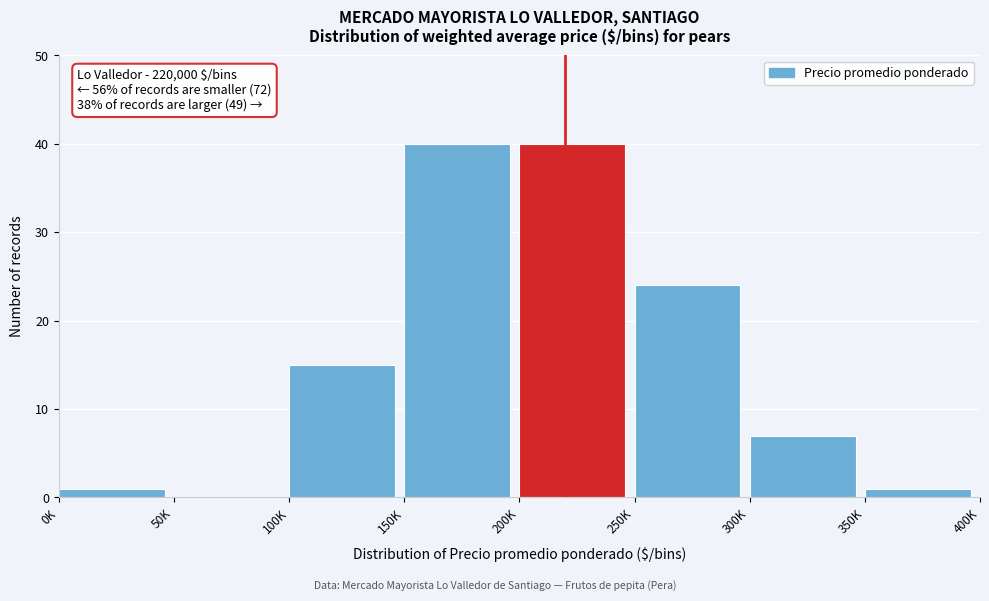

Reading left to right, list all the values displayed in this chart.

0K=1	50K=0	100K=15	150K=40	200K=40	250K=24	300K=7	350K=1